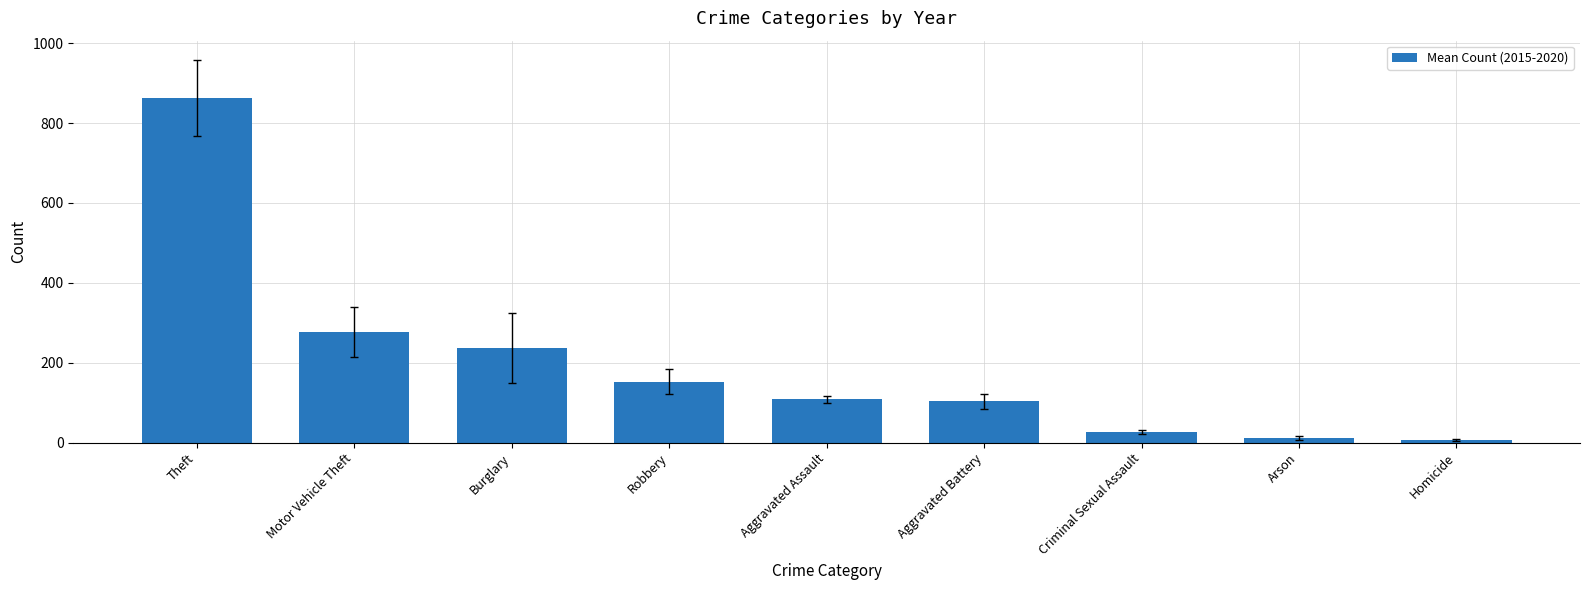

What is the label of the 1st bar from the left?

Theft